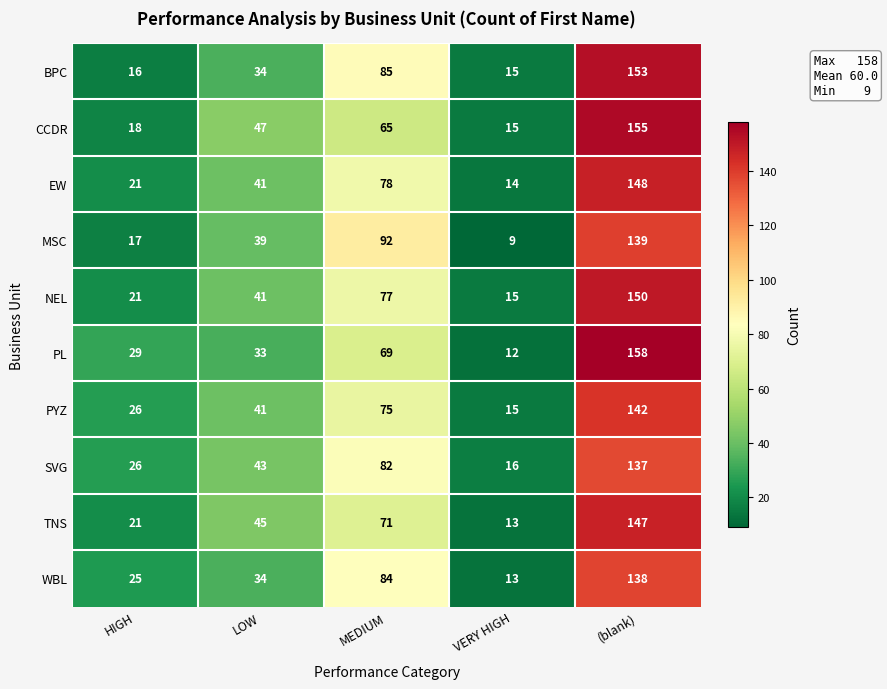

How many values in the PL series are below 33?

2